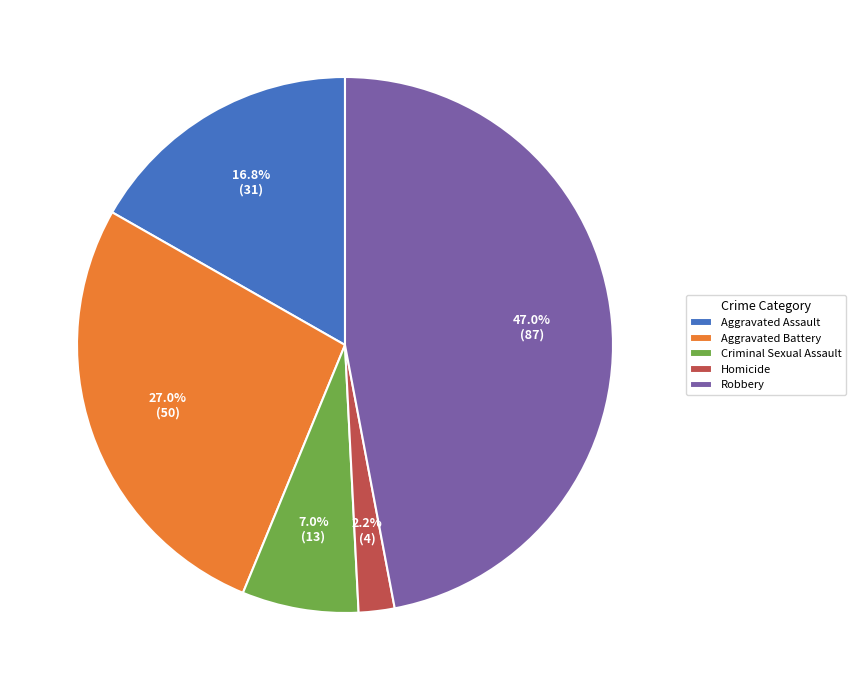

Which has a higher value, Aggravated Battery or Homicide?

Aggravated Battery